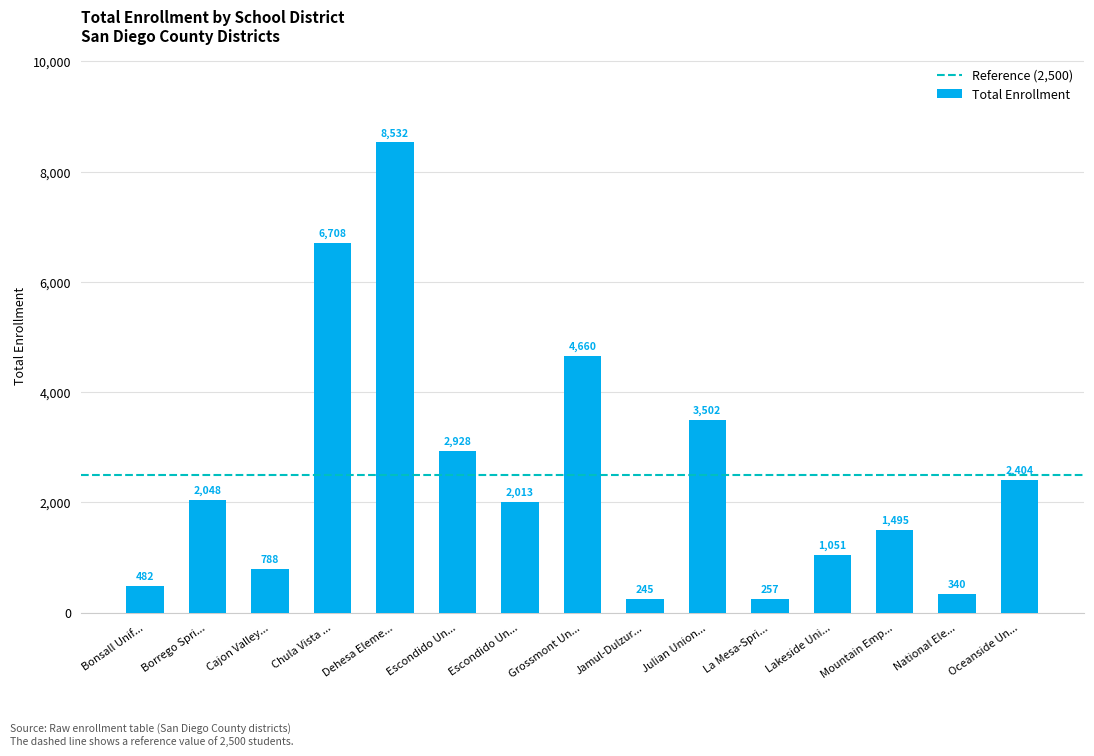

What is the sum of all values?

37453